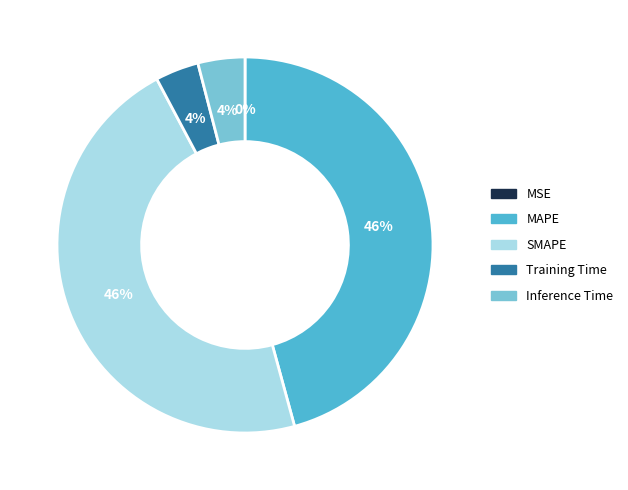

Is it true that MAPE is 54% of the pie?

False